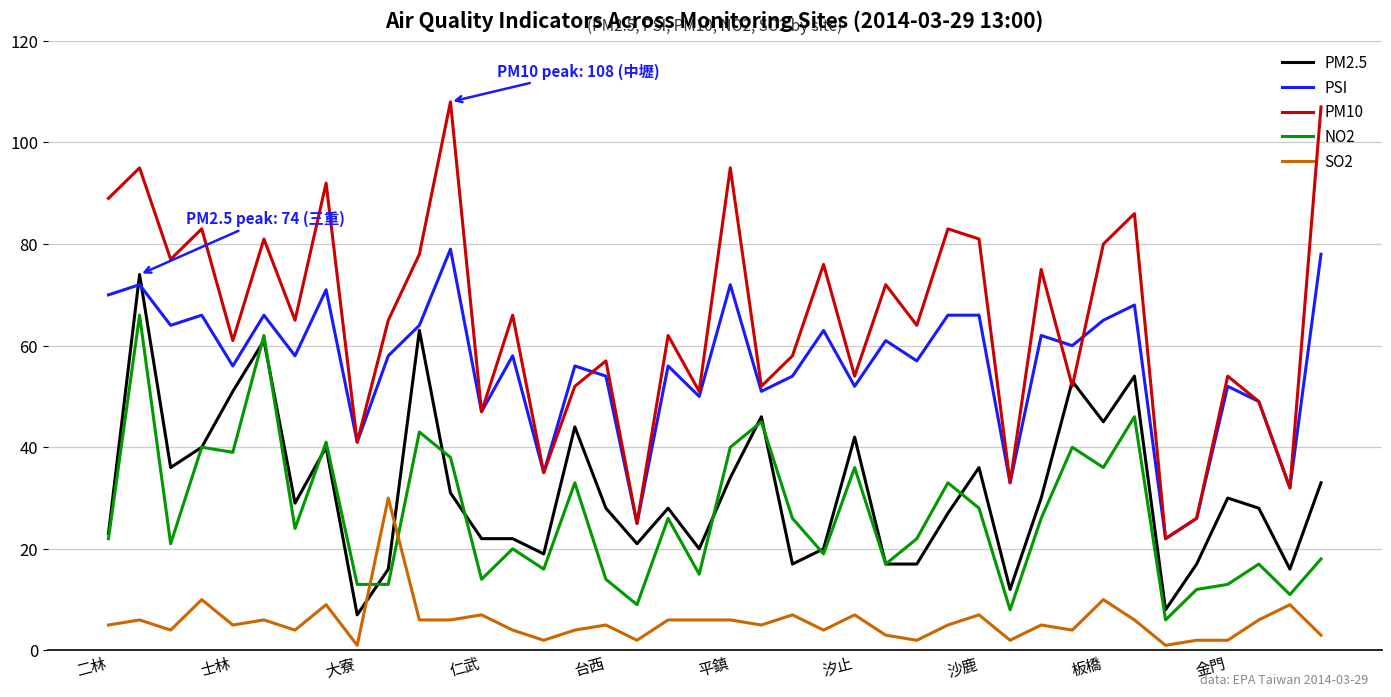

What is the maximum value shown in the chart?

108